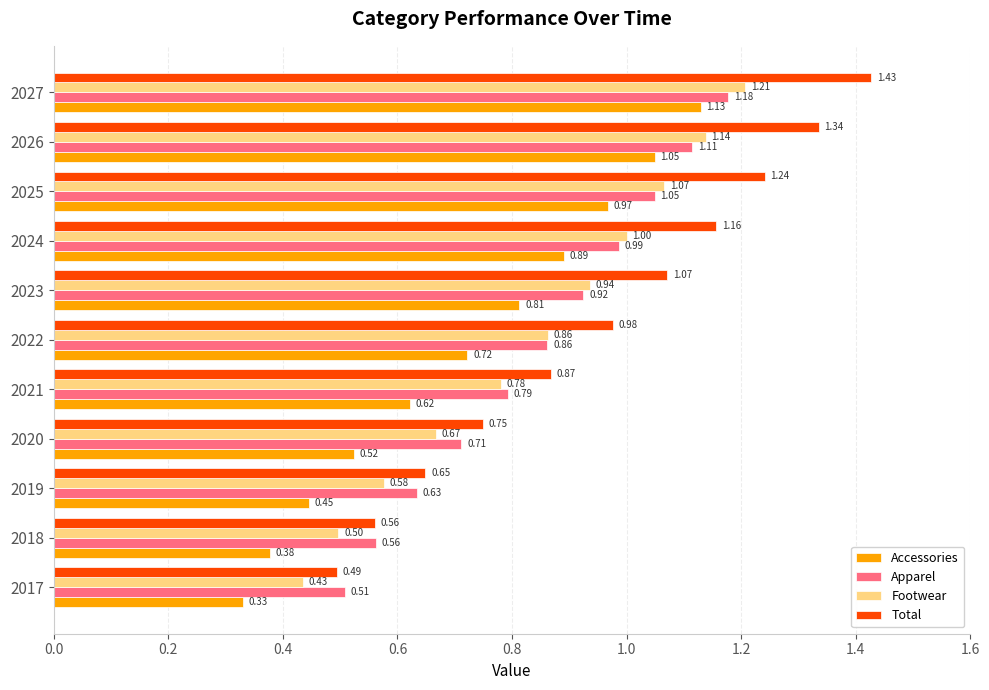

Is the value of Apparel at 2027 greater than the value of Total at 2018?

Yes